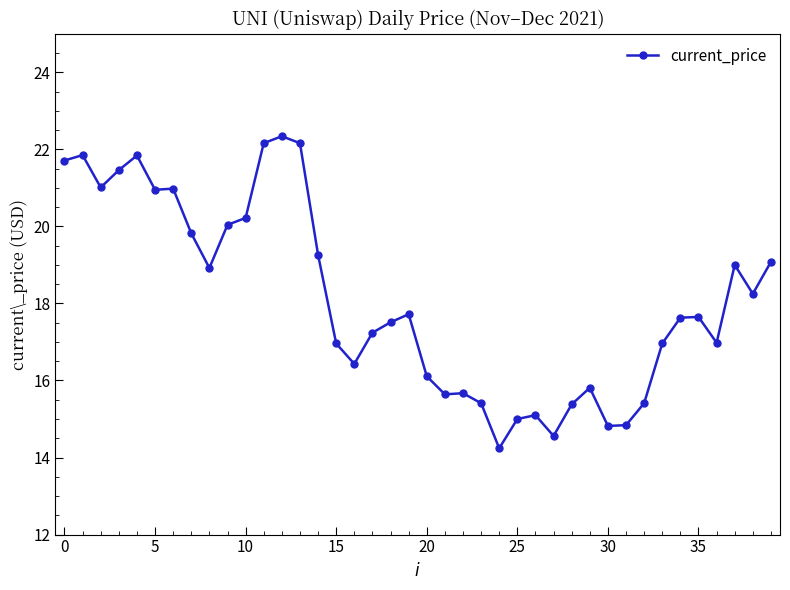

What is the greatest value displayed?

22.3